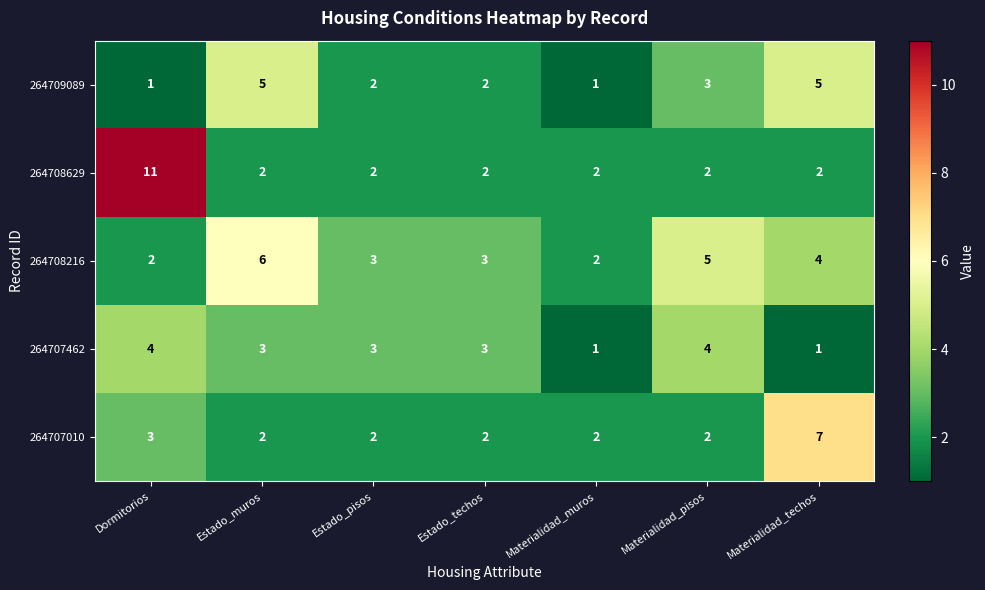

What is the maximum value shown in the chart?

11